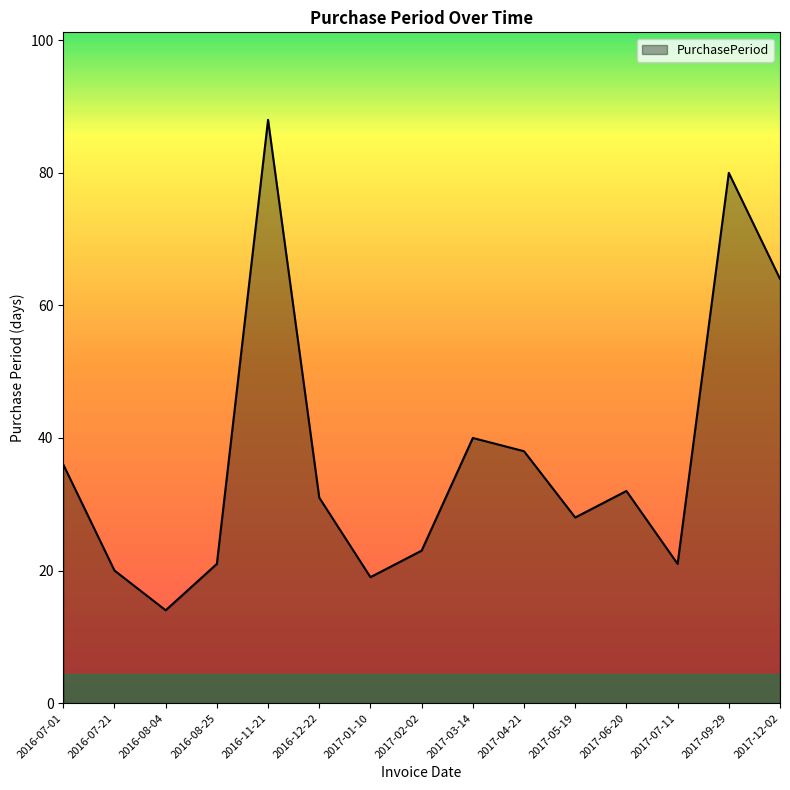

What is the minimum value shown in the chart?

14